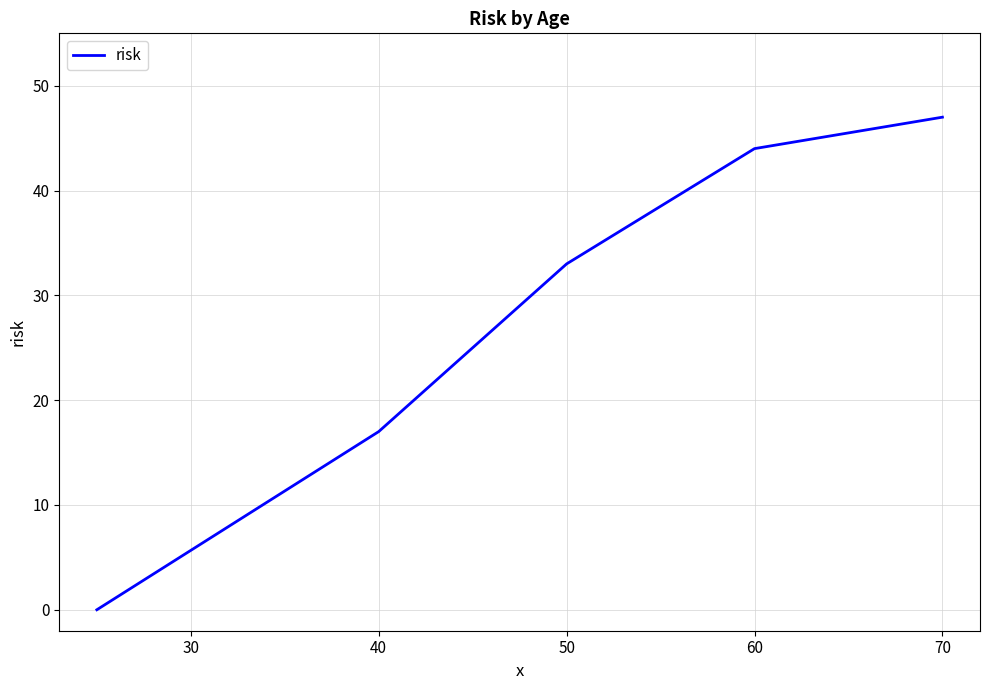

What is the greatest value displayed?

47